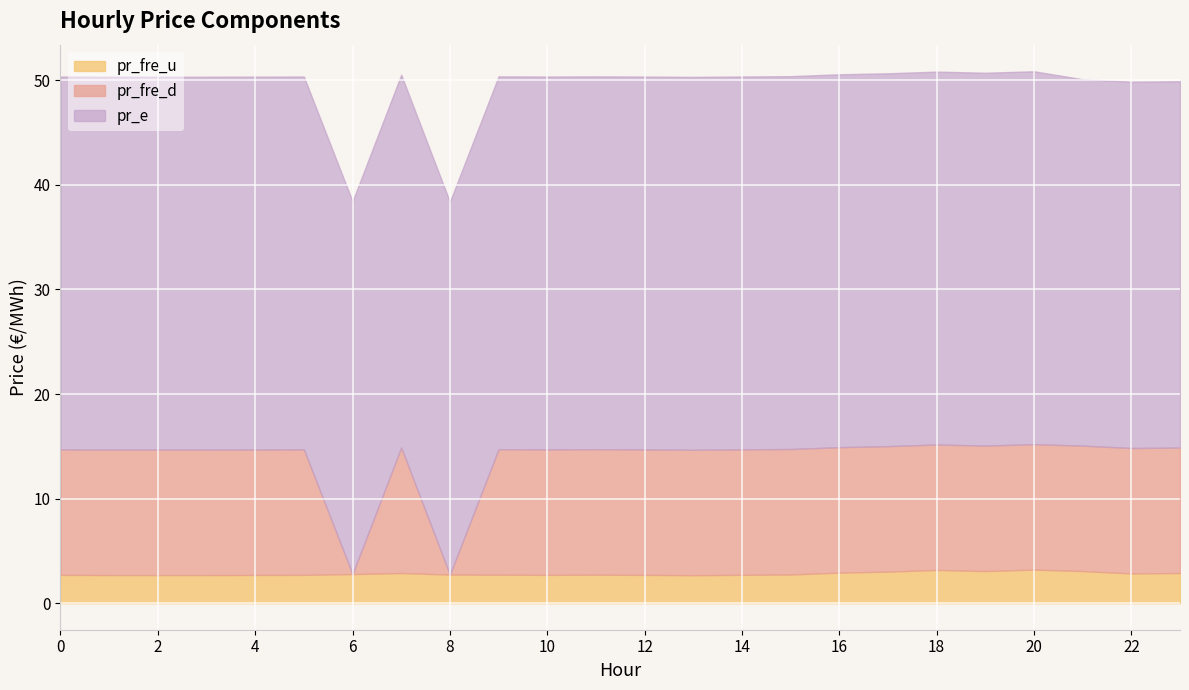

What is the value of the pr_fre_d point at the 19th from the left?

12.0